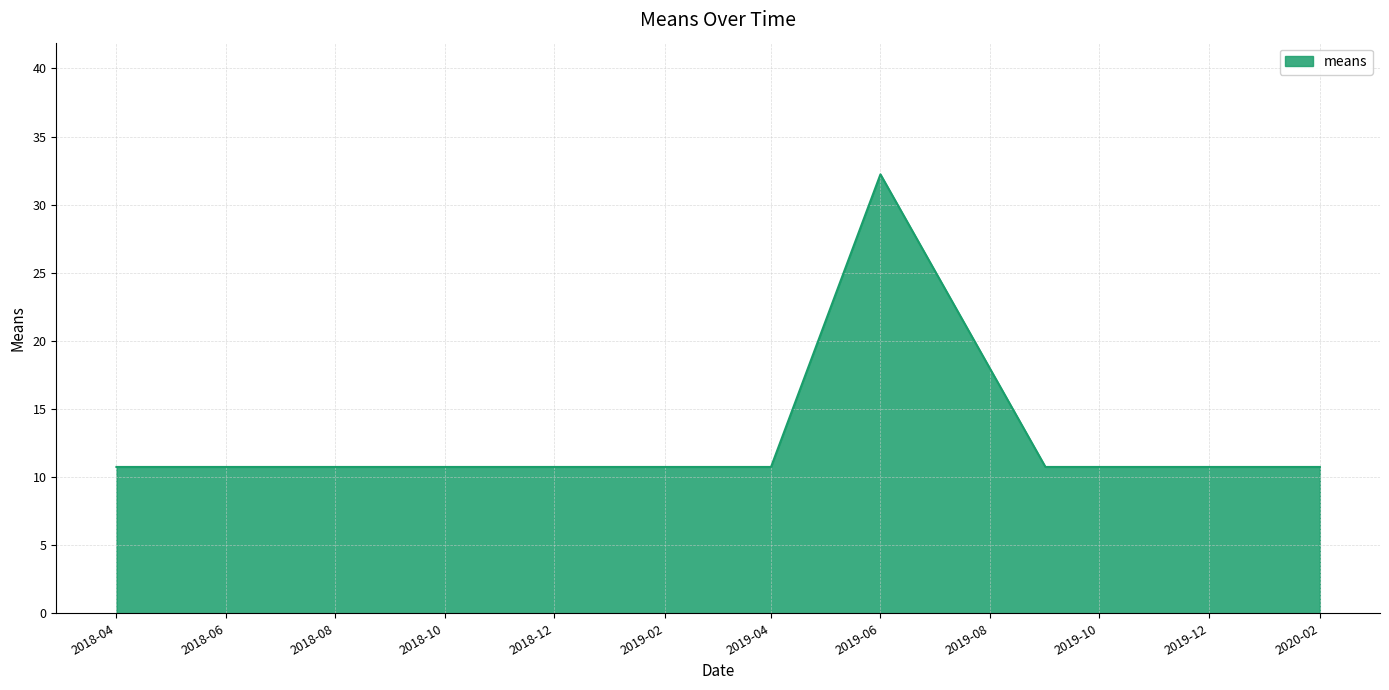

True or false: the data has more than 0 interior local peaks.

True